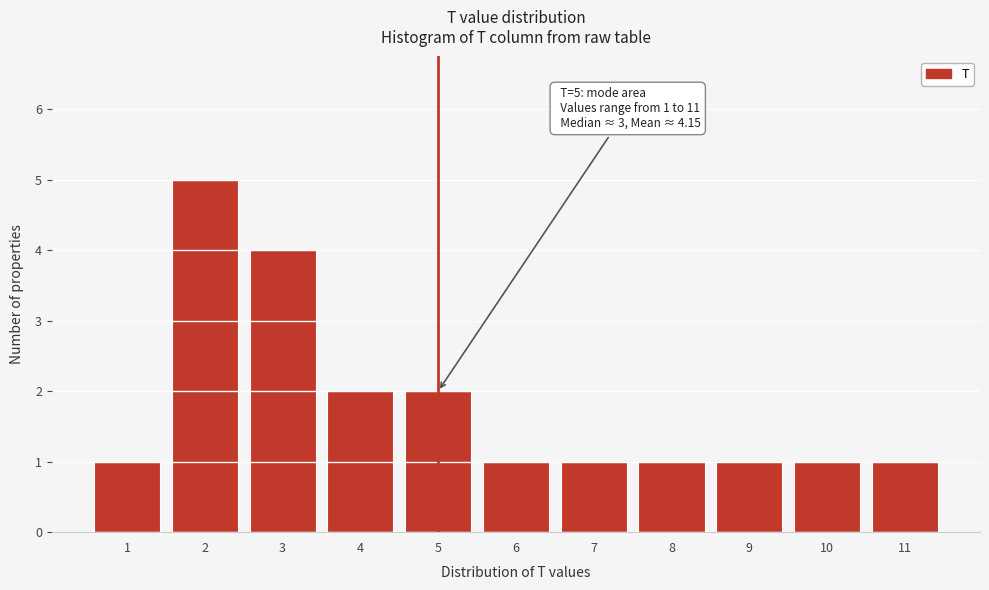

Over which range of the x-axis is the bar tallest?

1.5 to 2.5